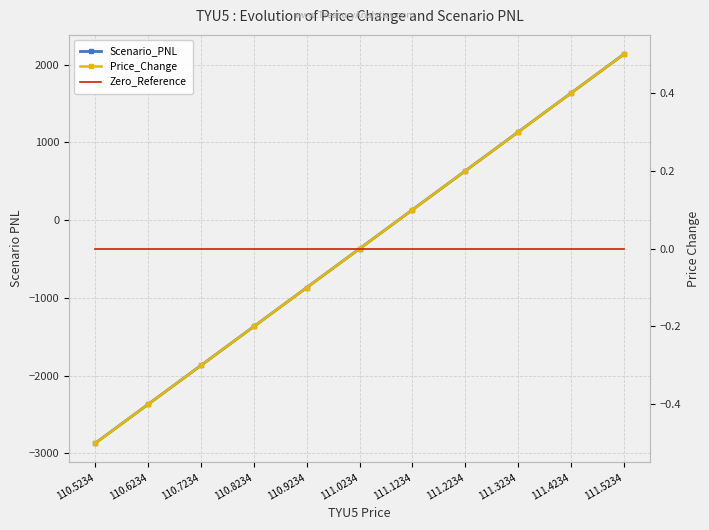

What is the difference between the highest and lowest values at 110.5234?

2867.2